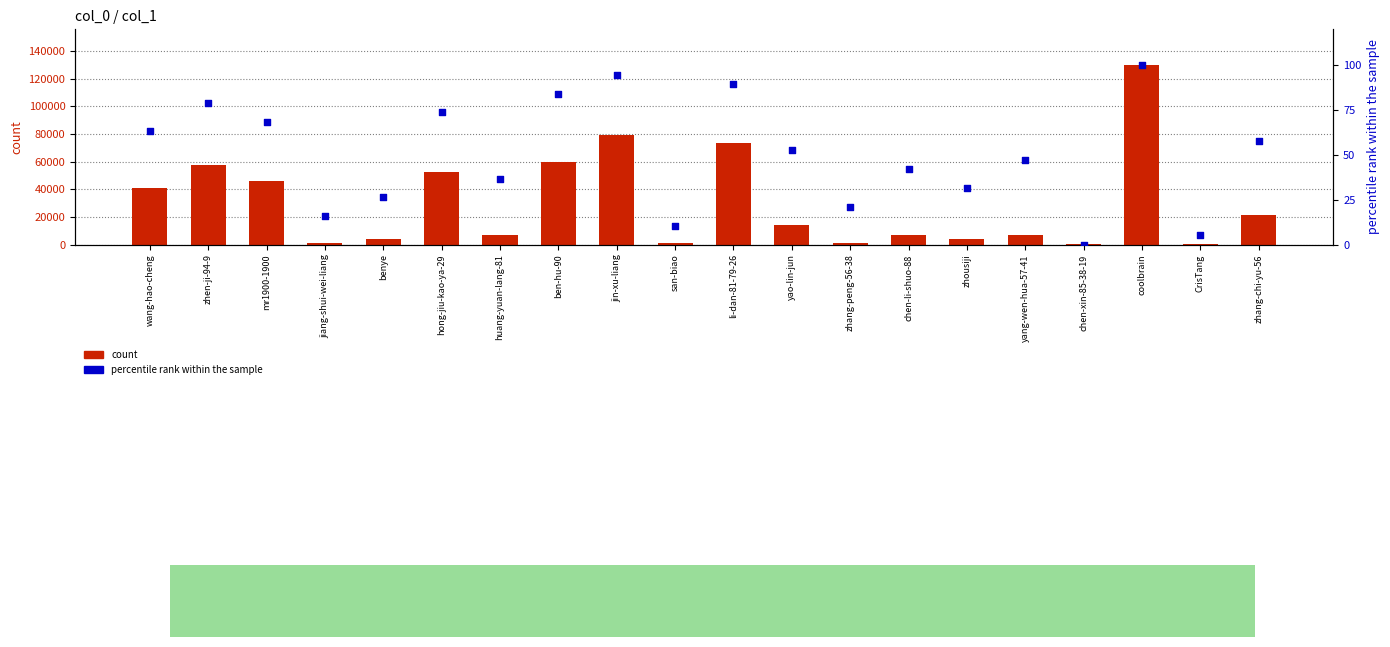

Which series has the largest total across all categories?

count